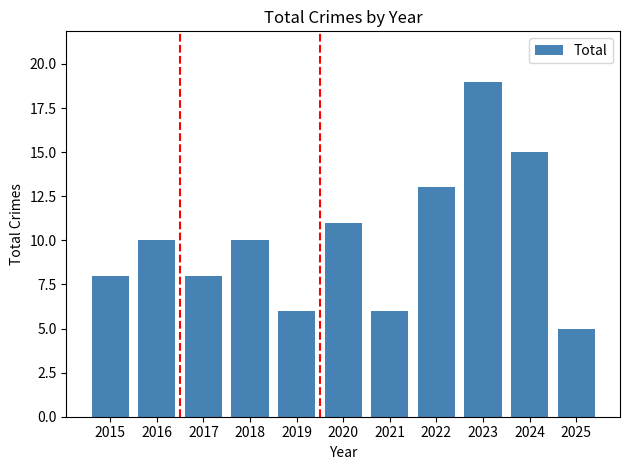

What is the approximate value at 2016?

10